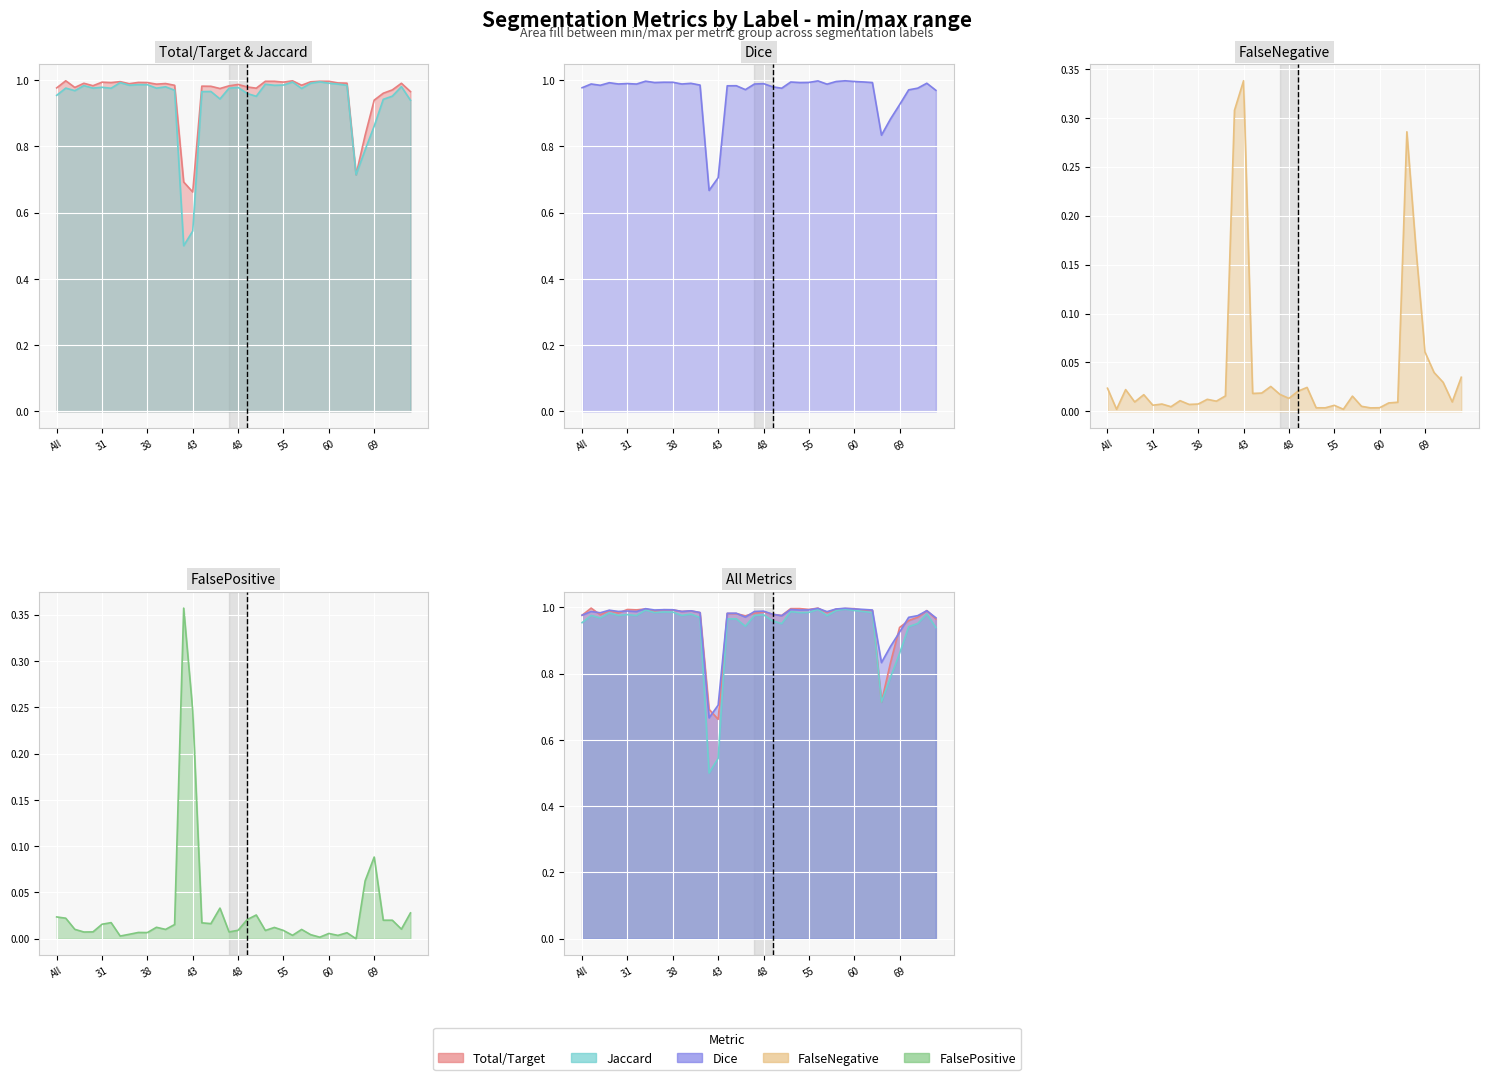

How many interior local peaks does the FalsePositive series have?

11